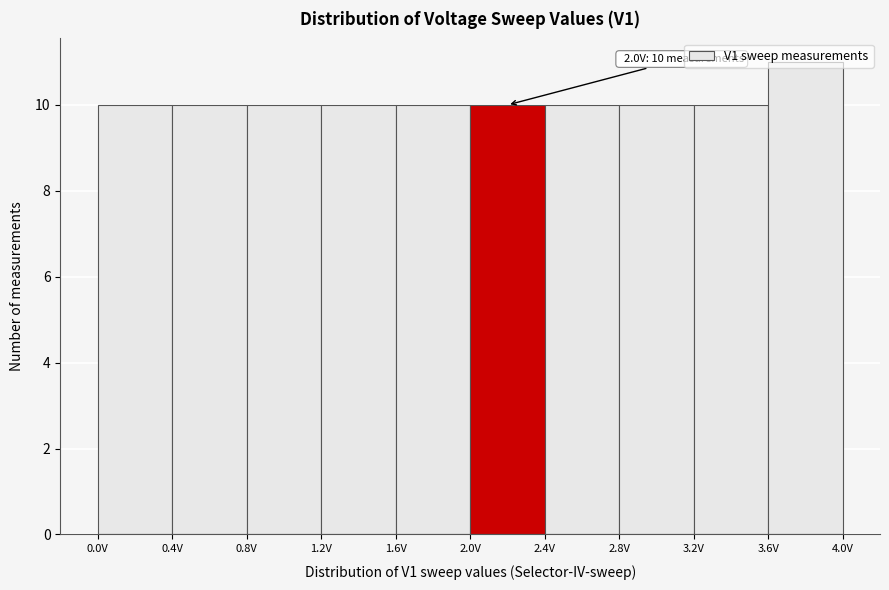

Which range on the x-axis has the tallest bar?

3.6 to 4.0